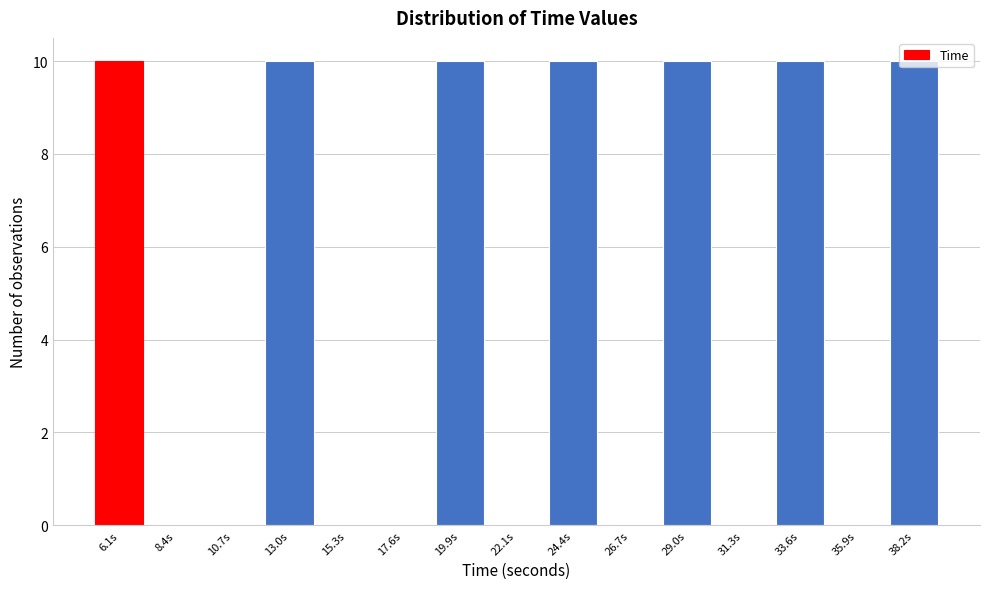

Reading left to right, list every bar in this chart as the range it spans on the x-axis followed by its height. Neither the bar edges nor the heights are printed on the chart, so give them approximately, as read against the axes.

5.0 to 7.5: 10
7.5 to 9.5: 0
9.5 to 12.0: 0
12.0 to 14.0: 10
14.0 to 16.5: 0
16.5 to 18.5: 0
18.5 to 21.0: 10
21.0 to 23.5: 0
23.5 to 25.5: 10
25.5 to 28.0: 0
28.0 to 30.0: 10
30.0 to 32.5: 0
32.5 to 34.5: 10
34.5 to 37.0: 0
37.0 to 39.5: 10